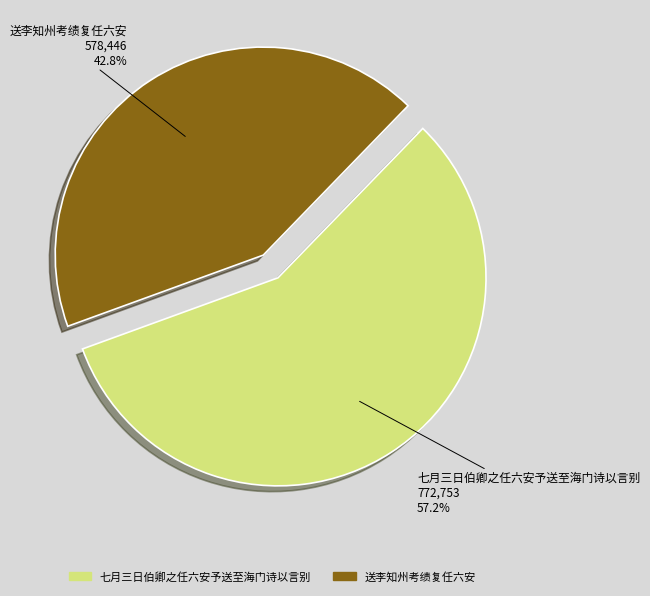

How many slices are in this pie chart?

2